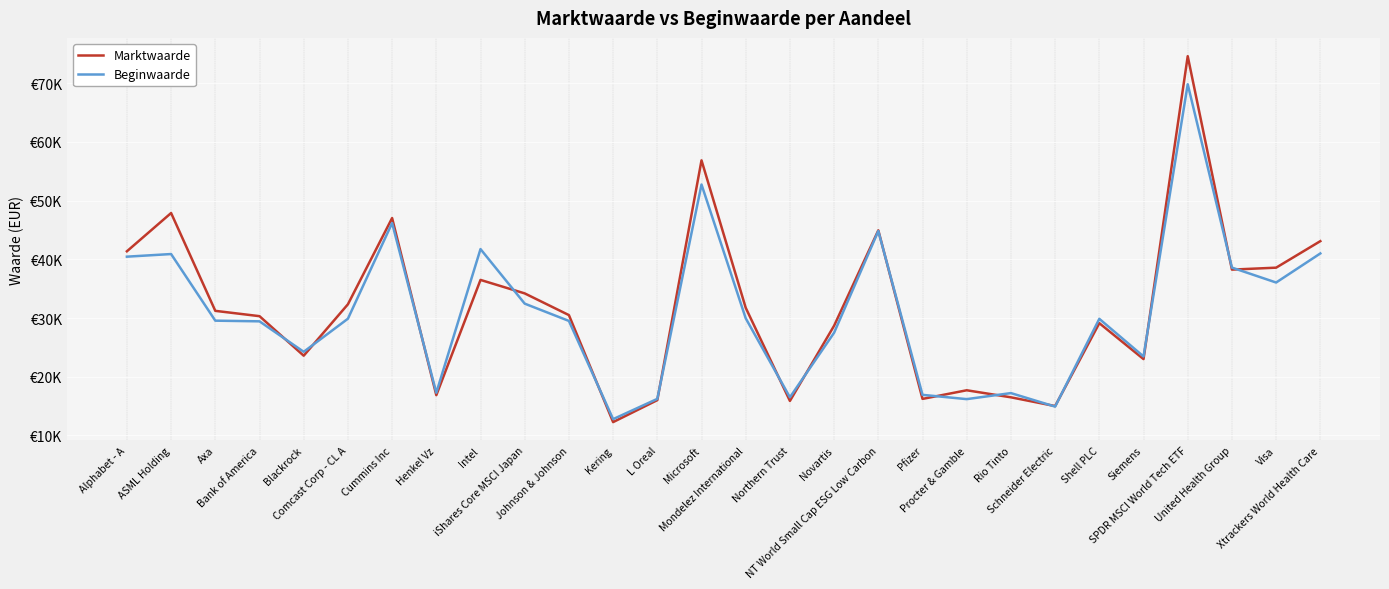

Reading left to right, extract all data points from this chart.

Marktwaarde: Alphabet - A=41369	ASML Holding=47892	Axa=31222	Bank of America=30316	Blackrock=23579	Comcast Corp - CL A=32338	Cummins Inc=47034	Henkel Vz=16851	Intel=36493	iShares Core MSCI Japan=34196	Johnson & Johnson=30498	Kering=12264	L Oreal=16009	Microsoft=56865	Mondelez International=31742	Northern Trust=15874	Novartis=28691	NT World Small Cap ESG Low Carbon=44941	Pfizer=16218	Procter & Gamble=17690	Rio Tinto=16489	Schneider Electric=14998	Shell PLC=29123	Siemens=23002	SPDR MSCI World Tech ETF=74615	United Health Group=38249	Visa=38580	Xtrackers World Health Care=43098
Beginwaarde: Alphabet - A=40453	ASML Holding=40902	Axa=29549	Bank of America=29435	Blackrock=24244	Comcast Corp - CL A=29881	Cummins Inc=46180	Henkel Vz=17268	Intel=41746	iShares Core MSCI Japan=32451	Johnson & Johnson=29504	Kering=12768	L Oreal=16223	Microsoft=52748	Mondelez International=29955	Northern Trust=16494	Novartis=27496	NT World Small Cap ESG Low Carbon=44827	Pfizer=16909	Procter & Gamble=16179	Rio Tinto=17209	Schneider Electric=14906	Shell PLC=29860	Siemens=23449	SPDR MSCI World Tech ETF=69834	United Health Group=38592	Visa=36048	Xtrackers World Health Care=41003